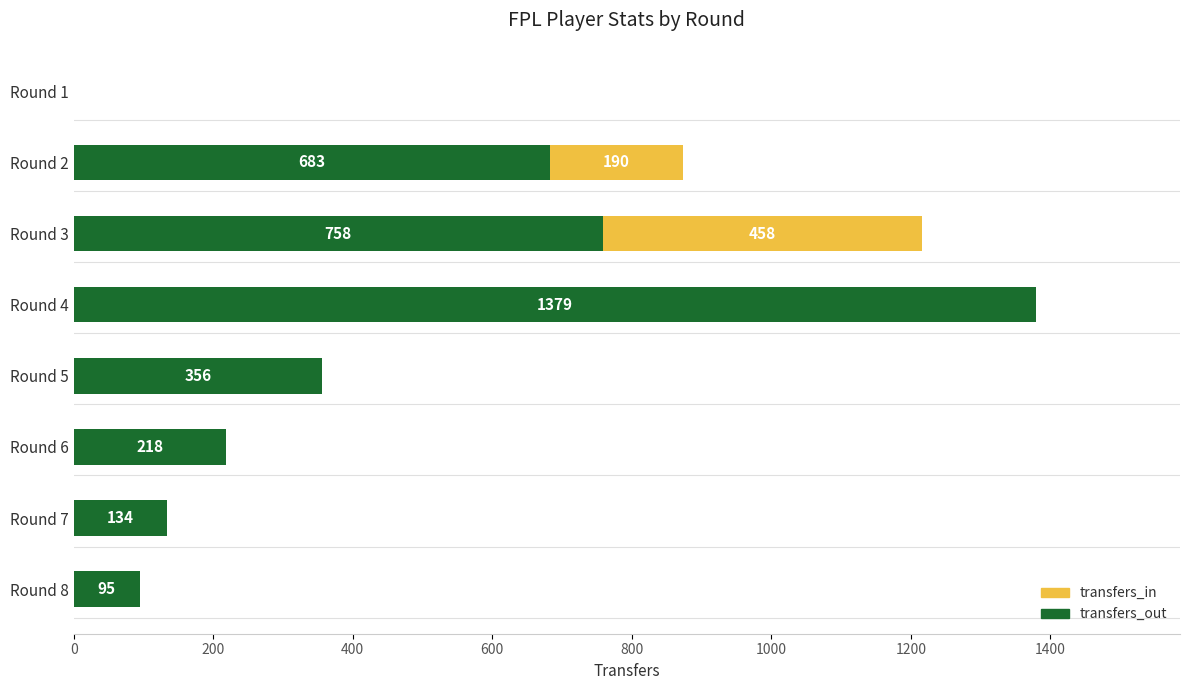

What is the total value across all series at Round 4?

1379